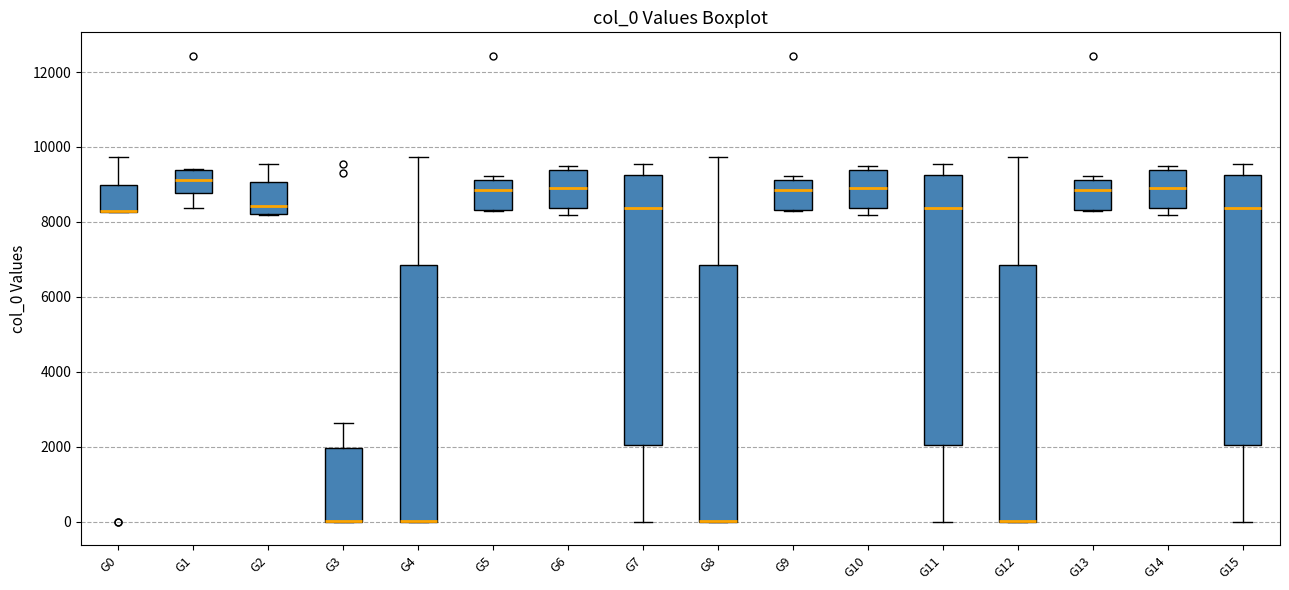

Reading left to right, read every box against the y-axis: the position of its median line, the range the box covers, and the ends of its whiskers. The values are not printed on the chart, so give them approximately, as read against the axis.

G0: median 8200 (drawn on the box's lower edge), box 8200 to 9000, whiskers 8200 to 9800
G1: median 9200, box 8800 to 9400, whiskers 8400 to 9400
G2: median 8400, box 8200 to 9000, whiskers 8200 to 9600
G3: median 0 (drawn on the box's lower edge), box 0 to 2000, whiskers 0 to 2600
G4: median 0 (drawn on the box's lower edge), box 0 to 6800, whiskers 0 to 9800
G5: median 8800, box 8400 to 9200, whiskers 8200 to 9200 (just above the box's upper edge)
G6: median 8800, box 8400 to 9400, whiskers 8200 to 9400 (just above the box's upper edge)
G7: median 8400, box 2000 to 9200, whiskers 0 to 9600
G8: median 0 (drawn on the box's lower edge), box 0 to 6800, whiskers 0 to 9800
G9: median 8800, box 8400 to 9200, whiskers 8200 to 9200 (just above the box's upper edge)
G10: median 8800, box 8400 to 9400, whiskers 8200 to 9400 (just above the box's upper edge)
G11: median 8400, box 2000 to 9200, whiskers 0 to 9600
G12: median 0 (drawn on the box's lower edge), box 0 to 6800, whiskers 0 to 9800
G13: median 8800, box 8400 to 9200, whiskers 8200 to 9200 (just above the box's upper edge)
G14: median 8800, box 8400 to 9400, whiskers 8200 to 9400 (just above the box's upper edge)
G15: median 8400, box 2000 to 9200, whiskers 0 to 9600